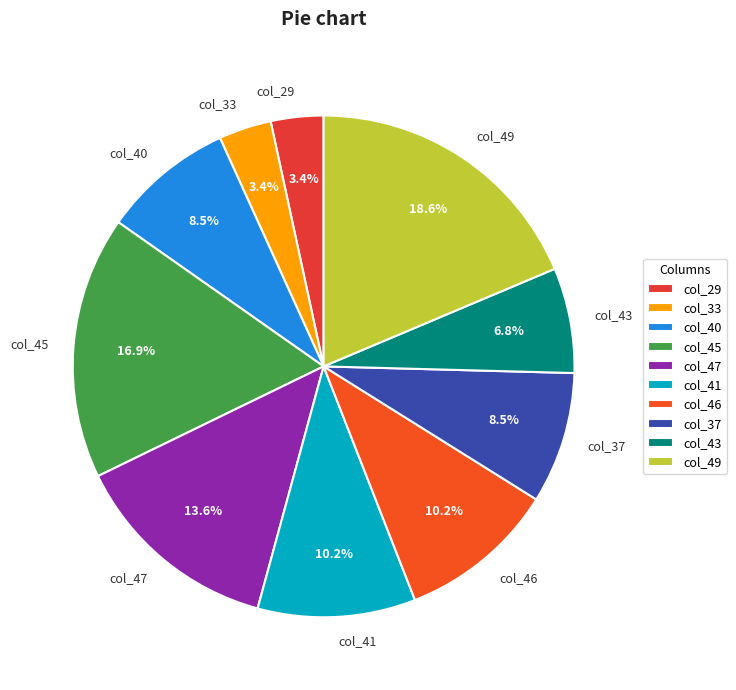

Does col_47 account for over 50% of the chart?

No